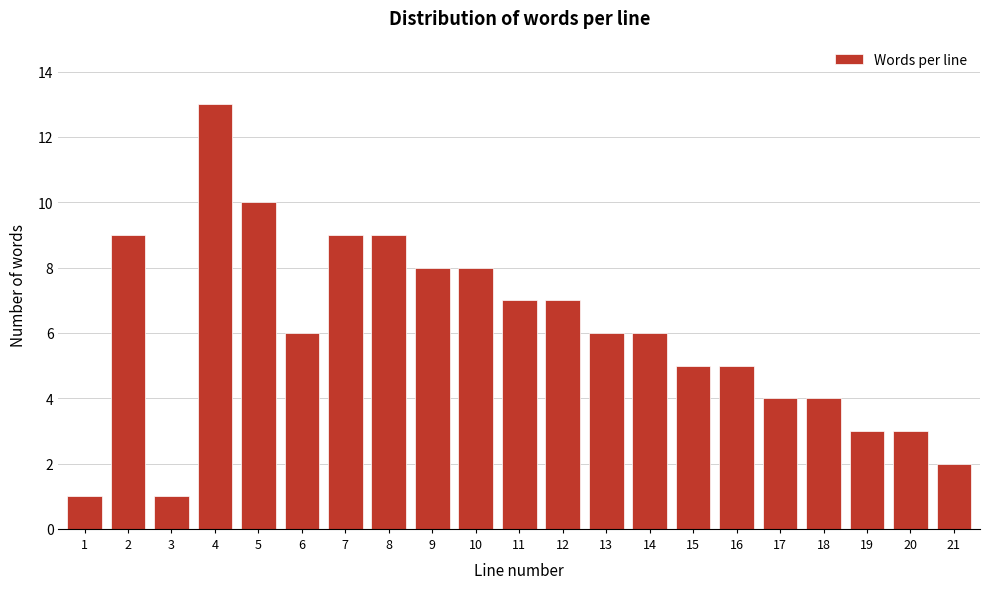

Reading left to right, list all the values displayed in this chart.

1	9	1	13	10	6	9	9	8	8	7	7	6	6	5	5	4	4	3	3	2